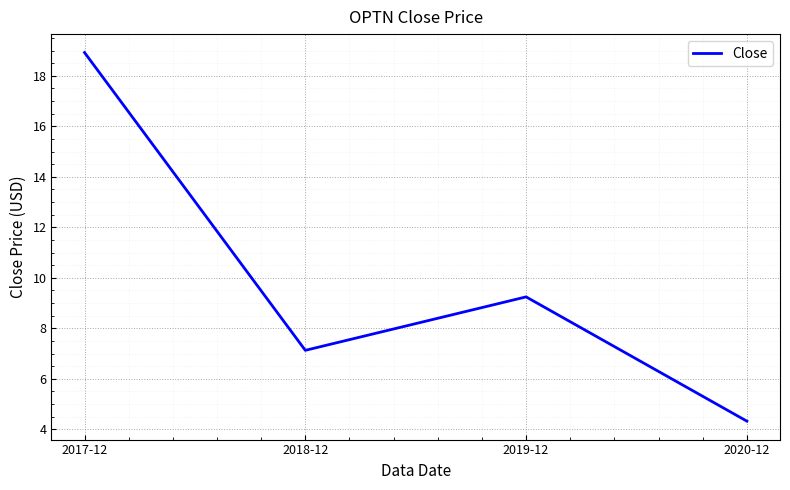

True or false: the data shows 6.4 at 2019-12.

False